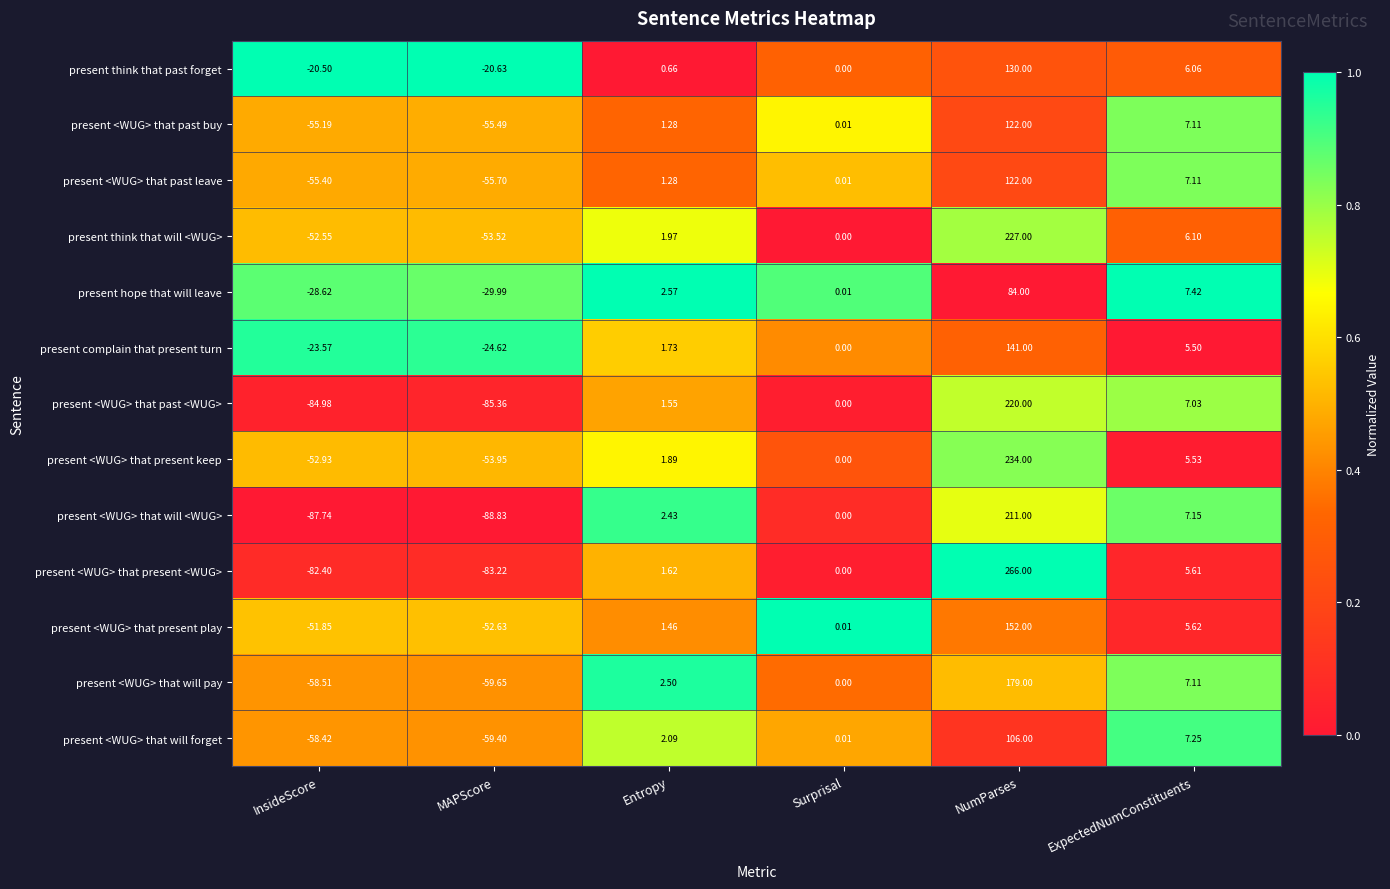

Which series has the largest total across all categories?

present <WUG> that present keep